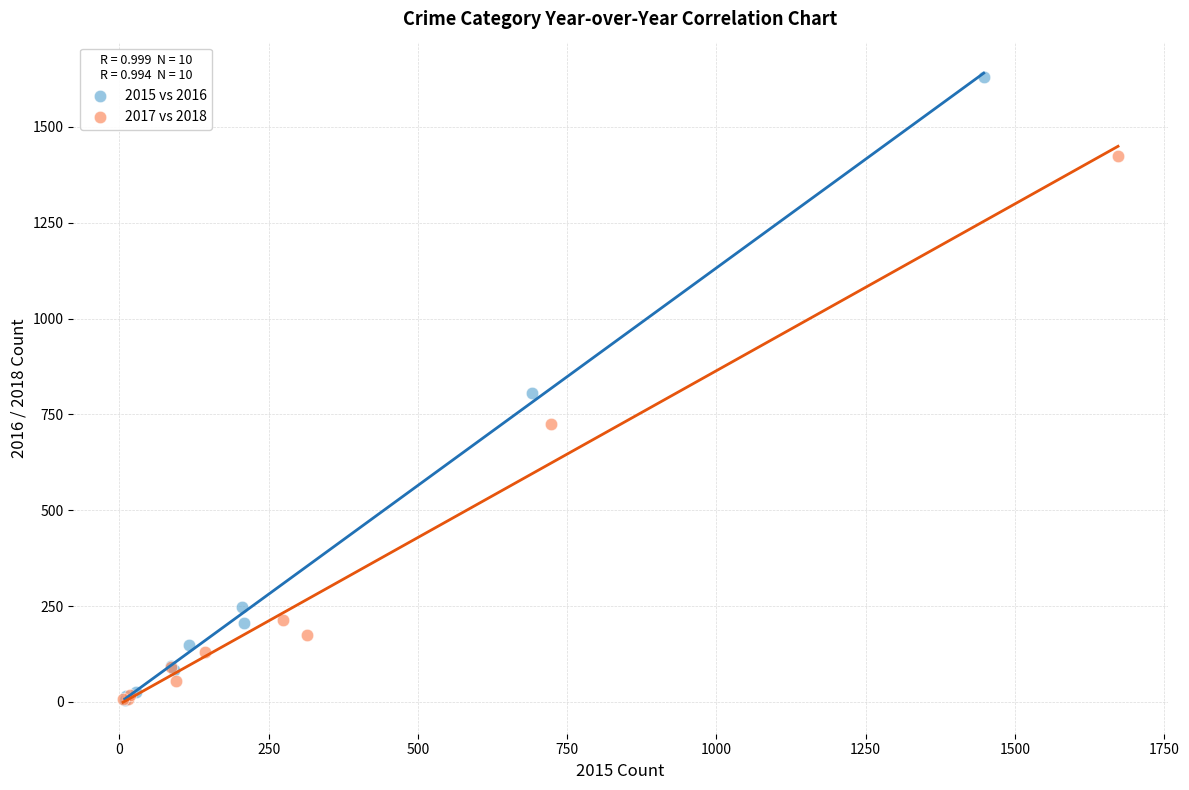

Which series contains the highest Y value?

2015 vs 2016